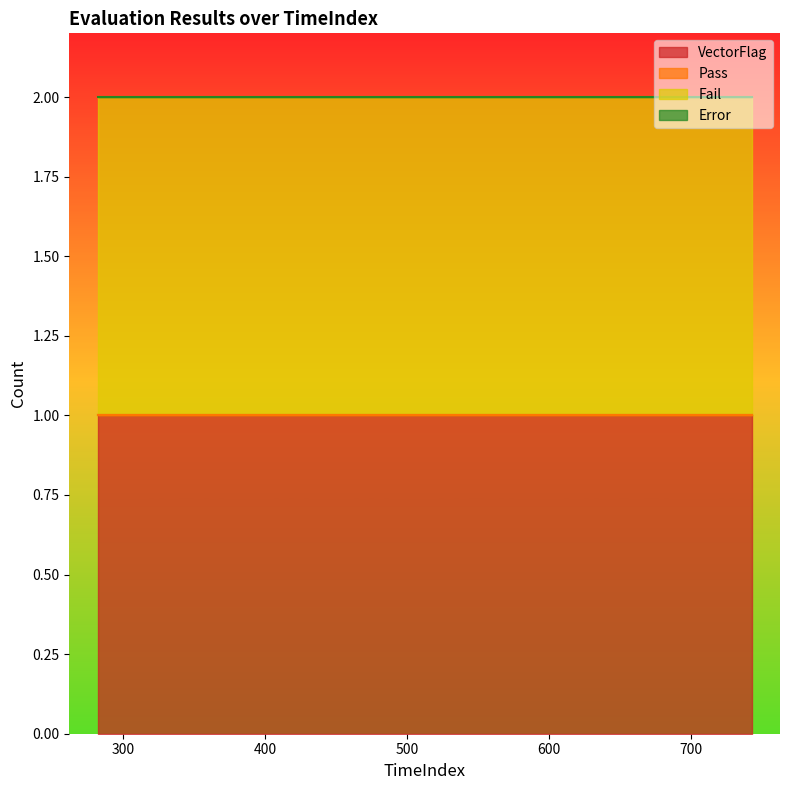

Reading left to right, what are all the values shown in this chart?

VectorFlag: 1	1	1	1	1	1	1	1	1	1
Pass: 0	0	0	0	0	0	0	0	0	0
Fail: 1	1	1	1	1	1	1	1	1	1
Error: 0	0	0	0	0	0	0	0	0	0